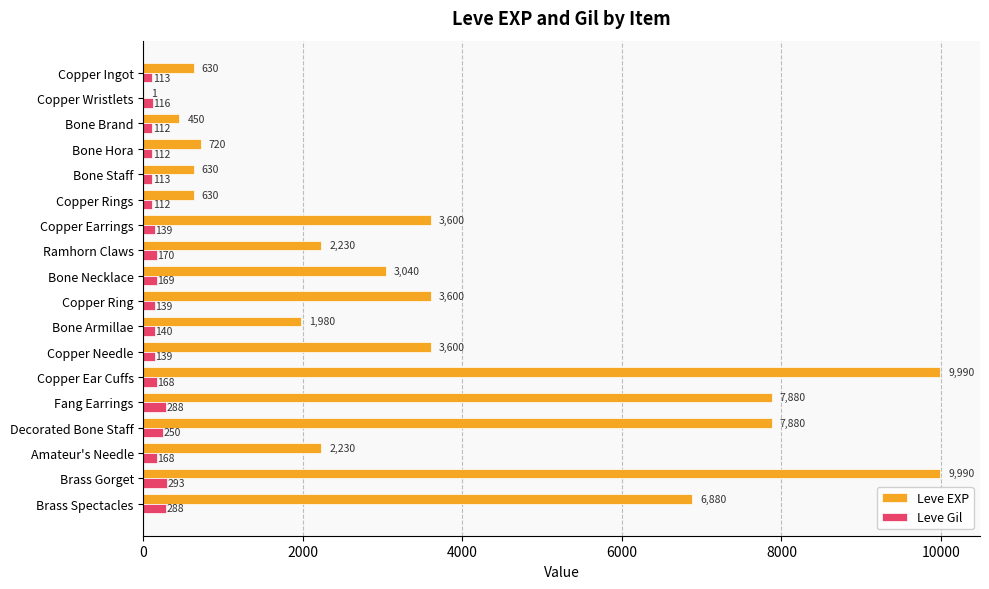

Between Bone Brand and Bone Armillae, which series saw the biggest shift?

Leve EXP